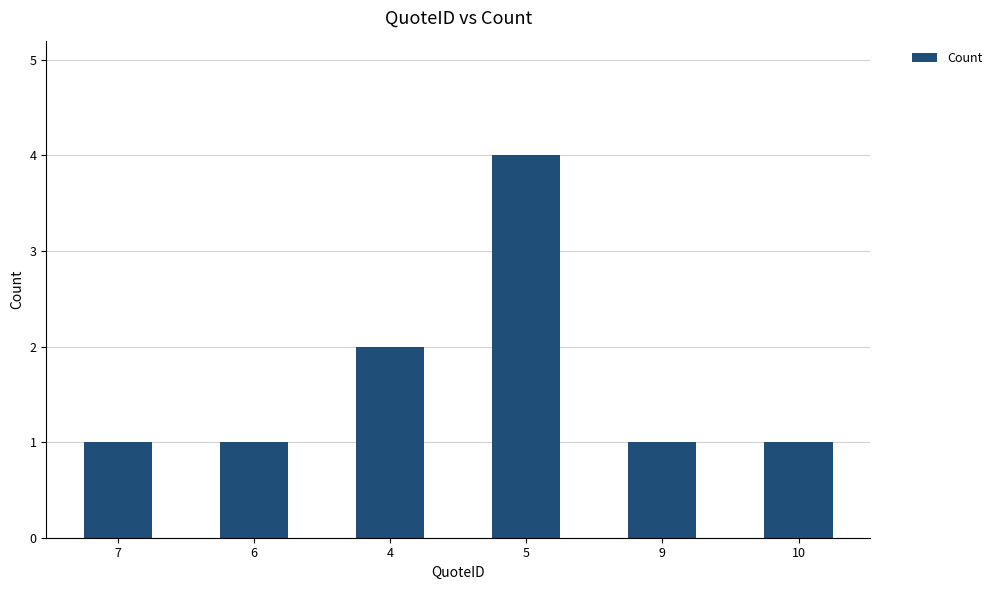

True or false: the data shows 3 at 4.

False